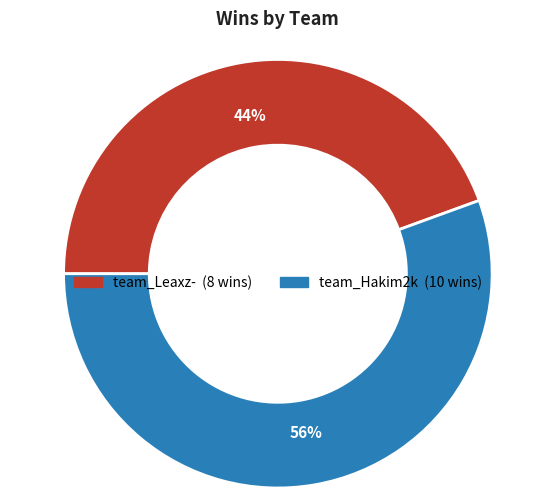

Count the number of slices in the pie.

2